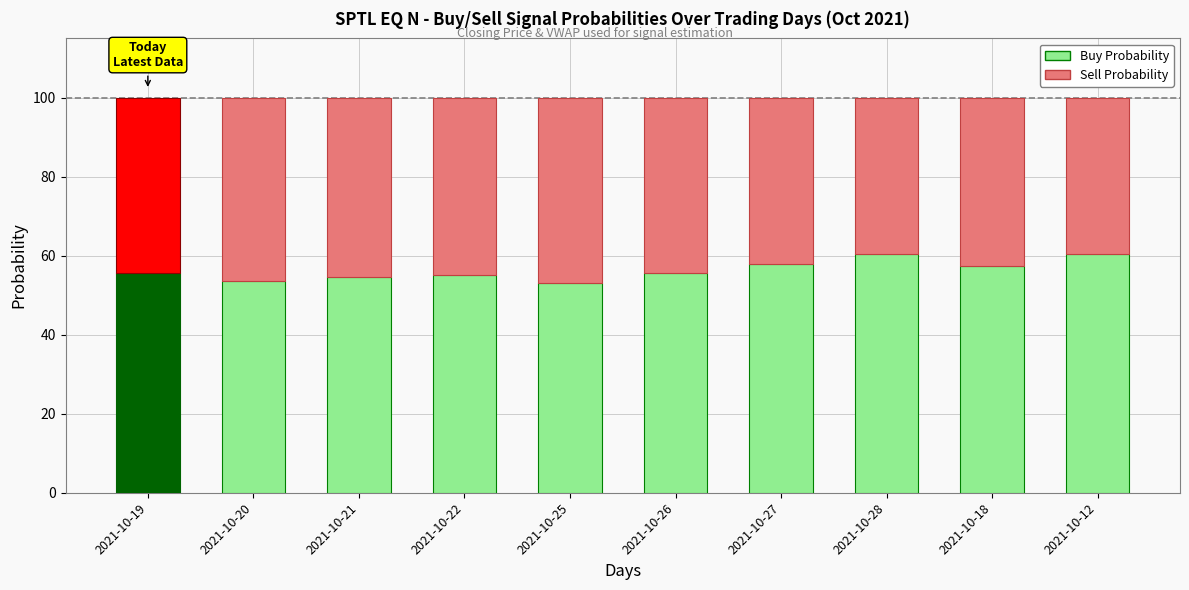

Reading left to right, what are the values for Buy Probability?

2021-10-19=55.5	2021-10-20=53.5	2021-10-21=54.5	2021-10-22=55.0	2021-10-25=53.0	2021-10-26=55.5	2021-10-27=58.0	2021-10-28=60.5	2021-10-18=57.5	2021-10-12=60.5